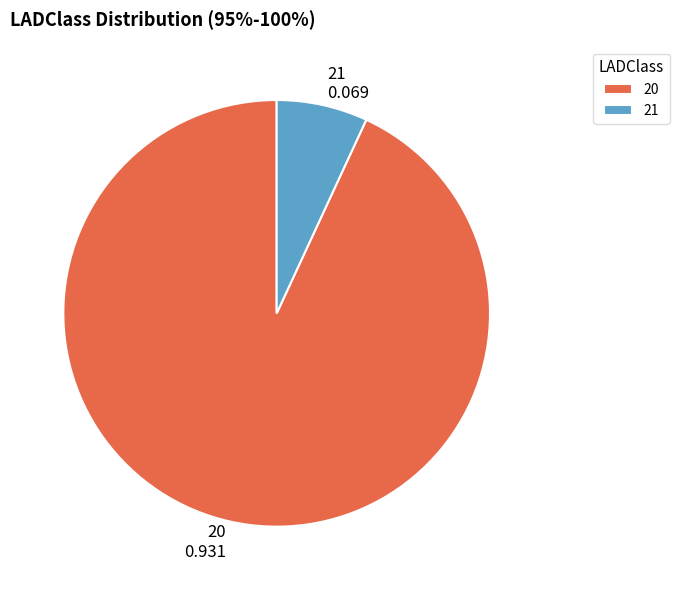

Which slice represents more than half of the pie?

20